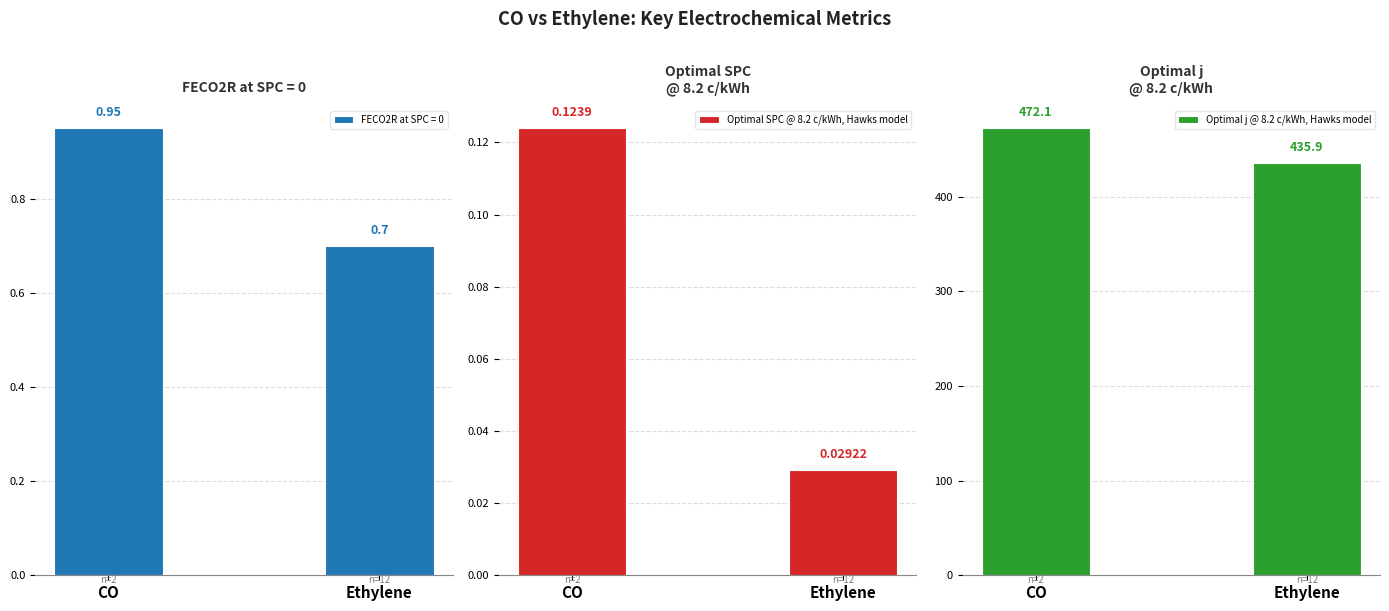

What is the label of the 1st bar from the right?

Ethylene